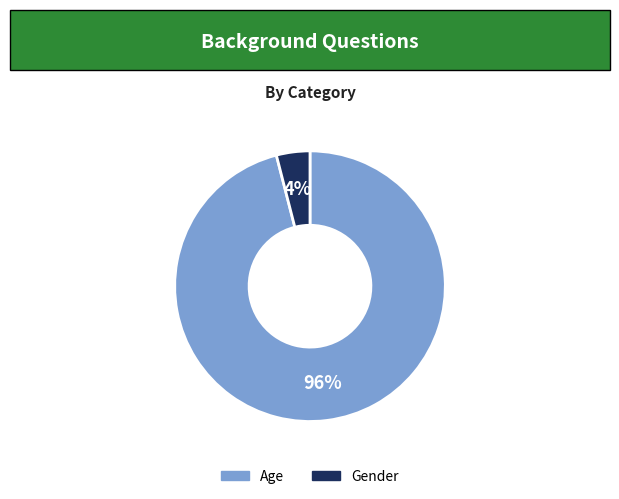

Combined, do Age and Gender account for over 50%?

Yes